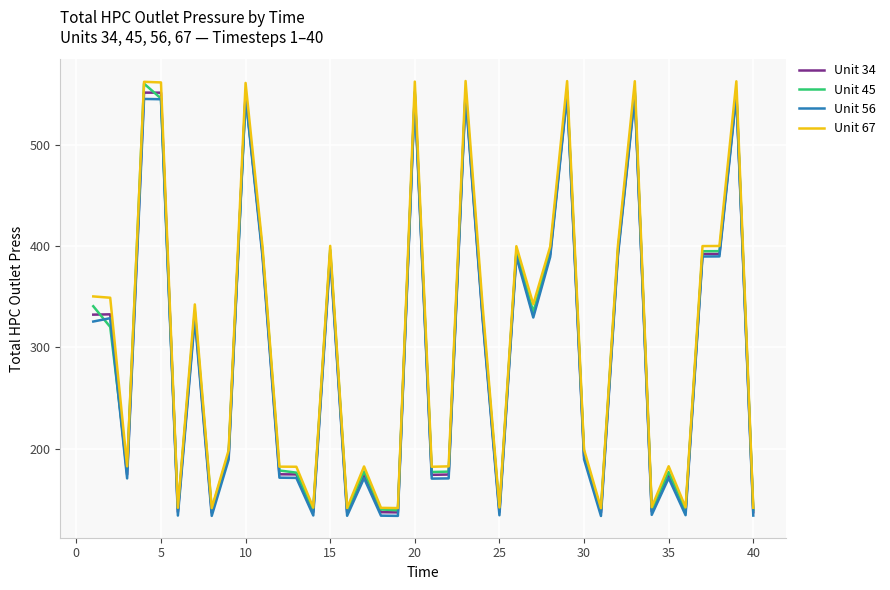

What is the greatest value displayed?

562.9